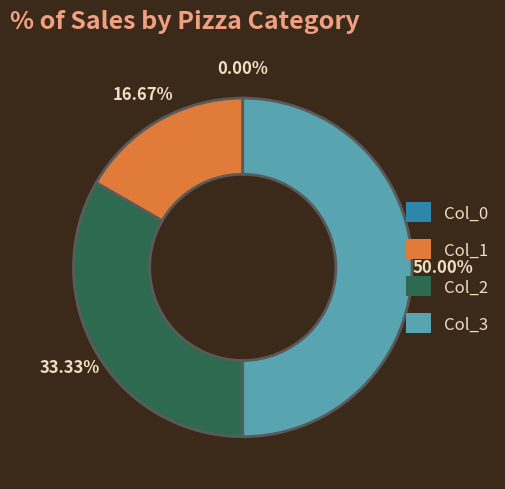

Does 3 represent more than half of the total?

No